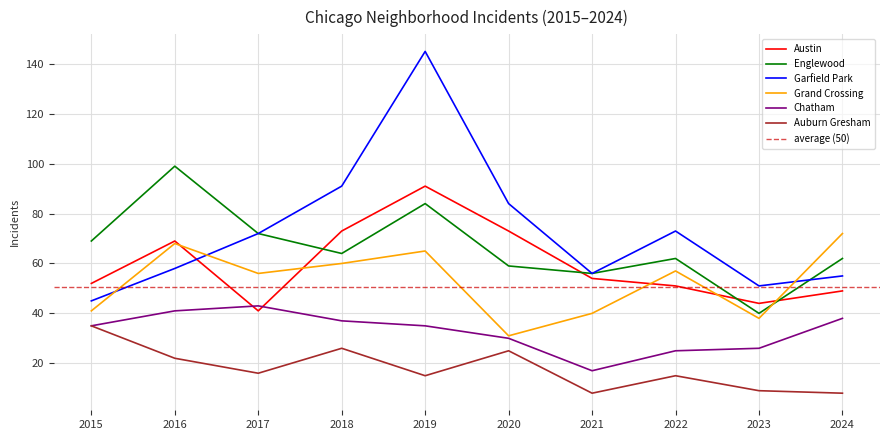

What is the difference between the second highest and second lowest values in the Auburn Gresham series?

18